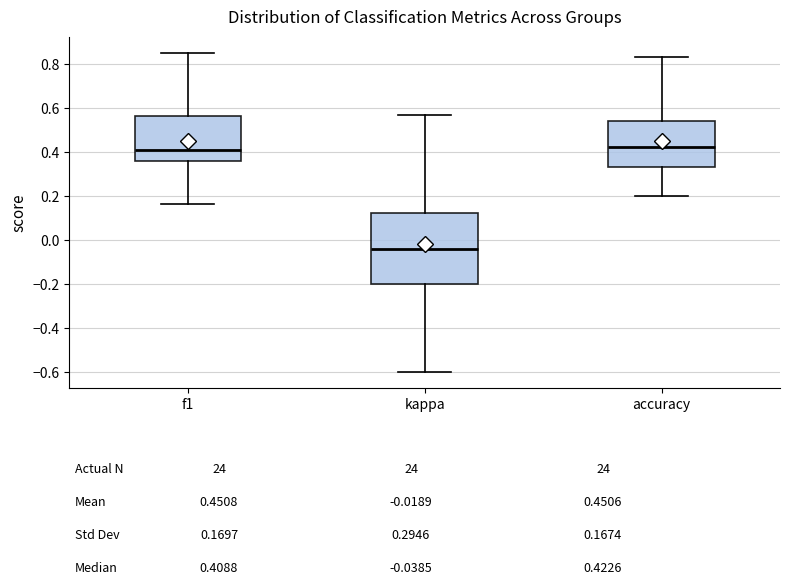

Reading left to right, read every box against the y-axis: the position of its median line, the range the box covers, and the ends of its whiskers. The values are not printed on the chart, so give them approximately, as read against the axis.

f1: median 0.40, box 0.36 to 0.56, whiskers 0.16 to 0.86
kappa: median -0.04, box -0.20 to 0.12, whiskers -0.60 to 0.58
accuracy: median 0.42, box 0.34 to 0.54, whiskers 0.20 to 0.84